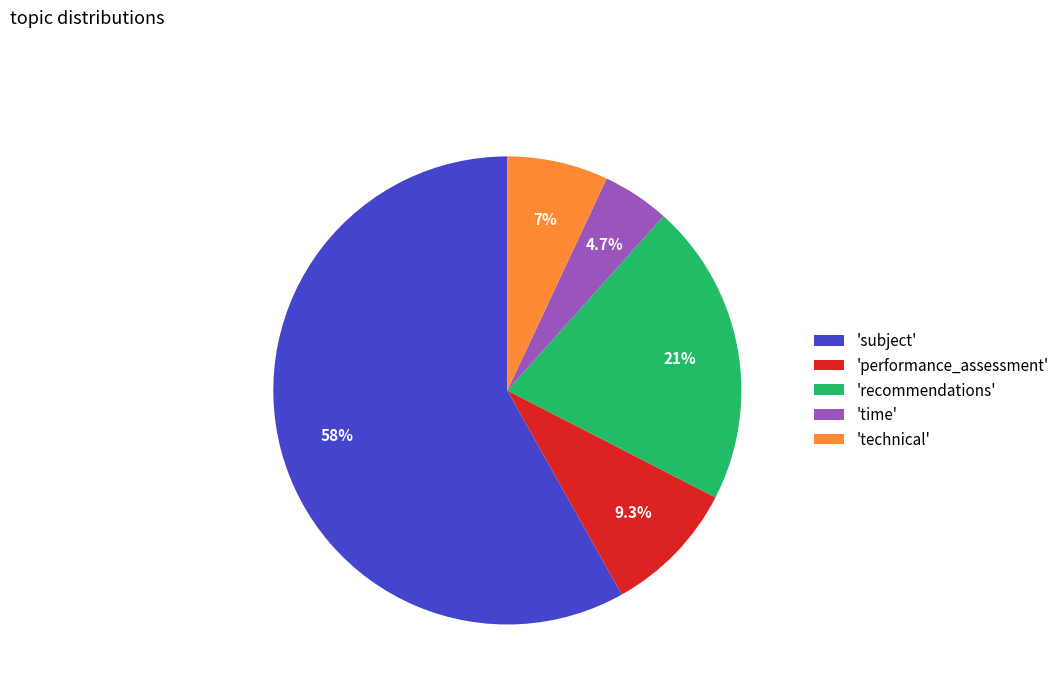

How much of the chart is everything except 'subject'?

41.9%